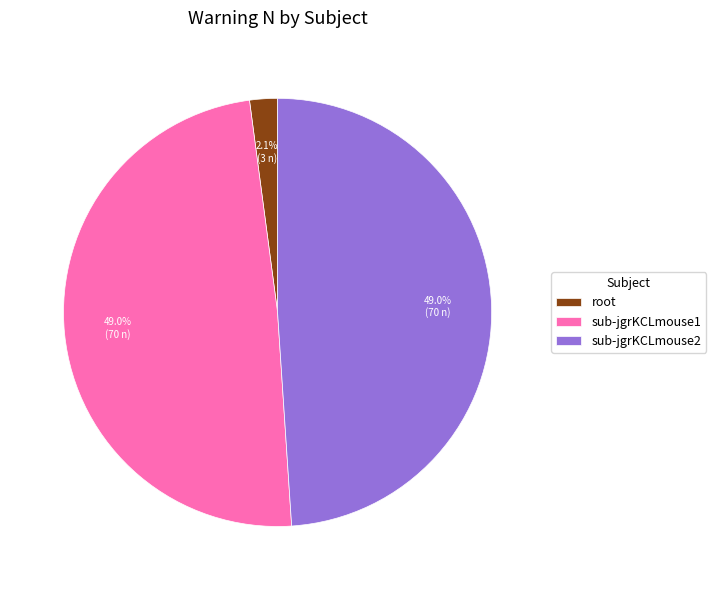

What is the smallest slice in the pie chart?

root